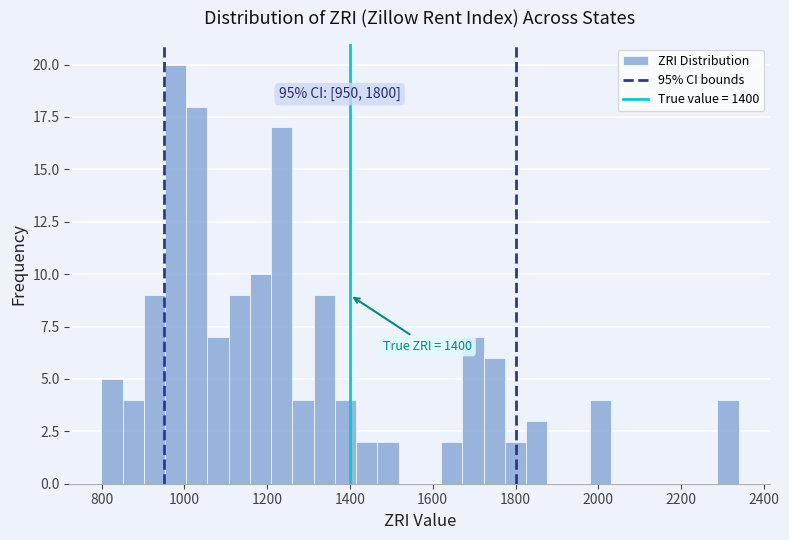

Around what value on the x-axis is the tallest bar? Give the approximate position of its centre, as read against the axis.

980